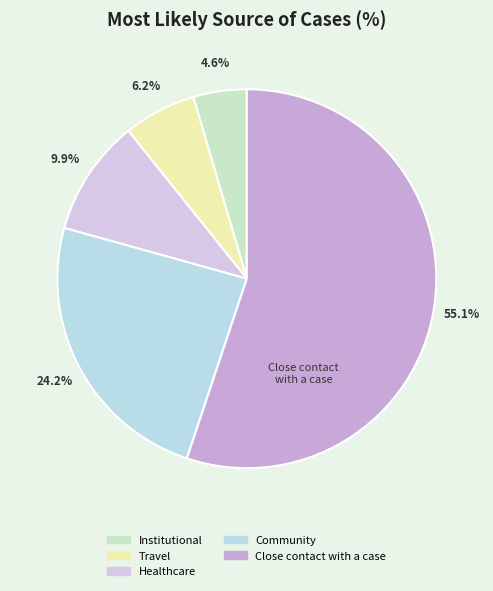

To the nearest percent, what portion does Community represent?

24%